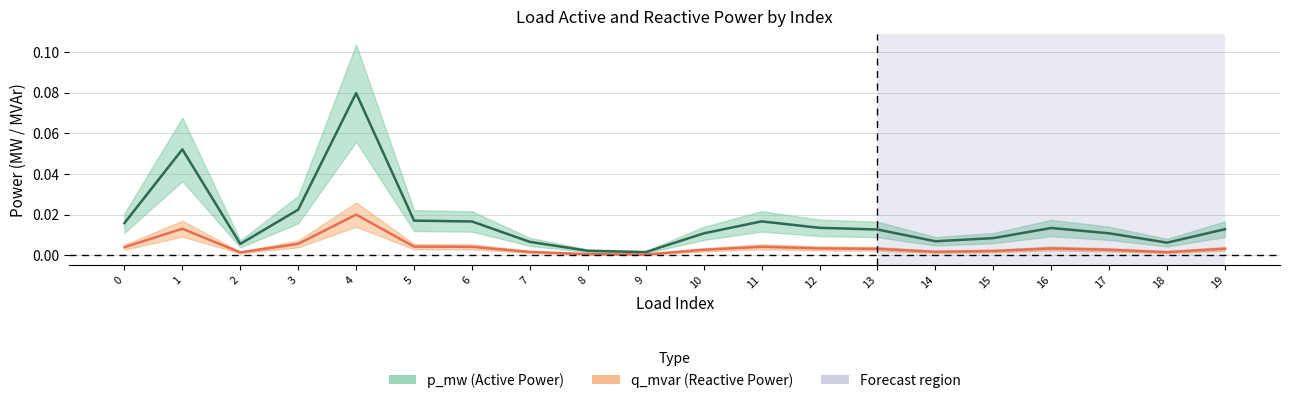

List the labels in order of q_mvar (Reactive Power) value, smallest first.

9, 8, 2, 18, 7, 14, 15, 10, 17, 13, 19, 16, 12, 0, 6, 11, 5, 3, 1, 4